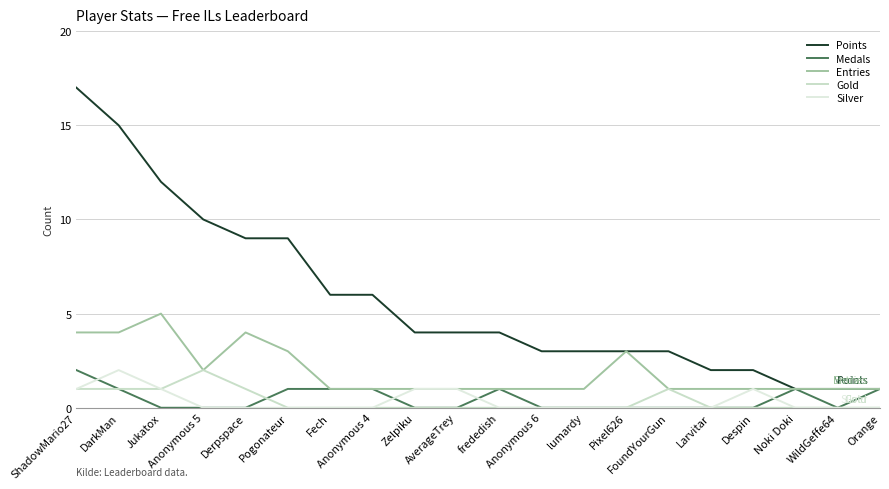

How many lines are shown in the chart?

5